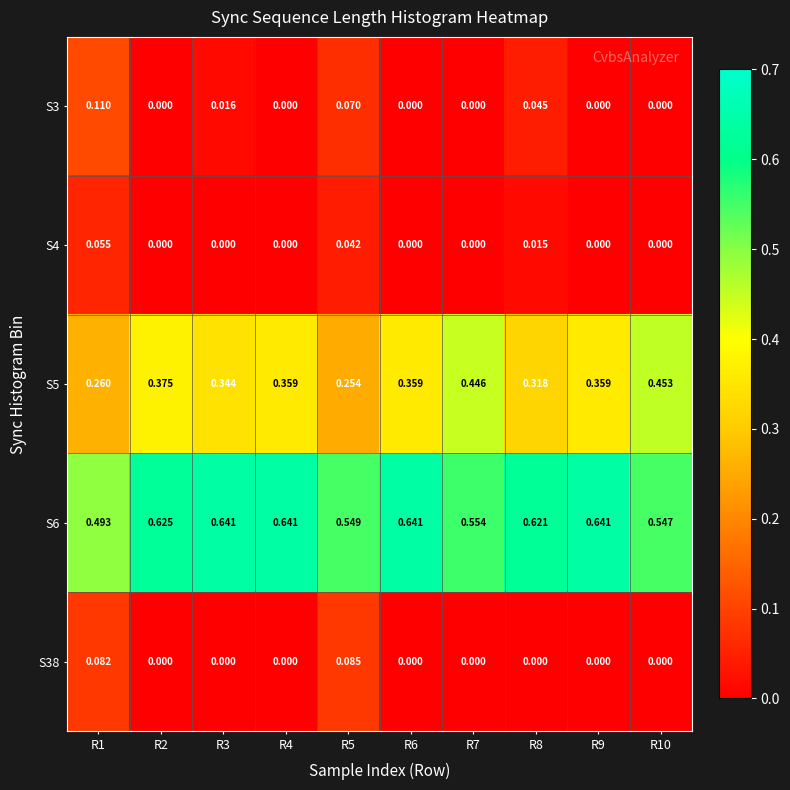

Is the value of S3 at R1 greater than the value of S4 at R5?

Yes